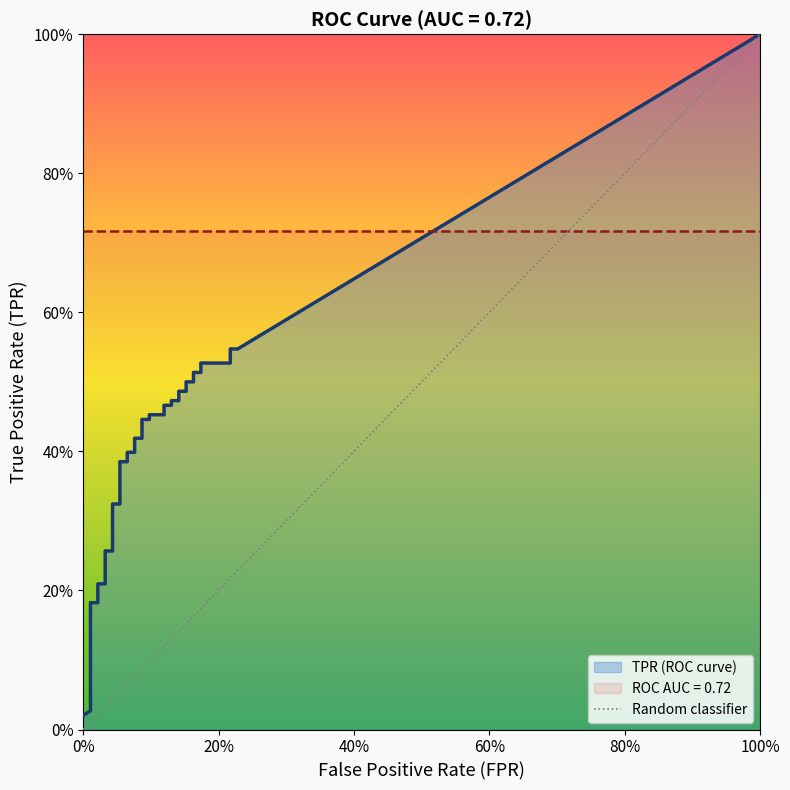

What is the total value across all series at 37?

0.7